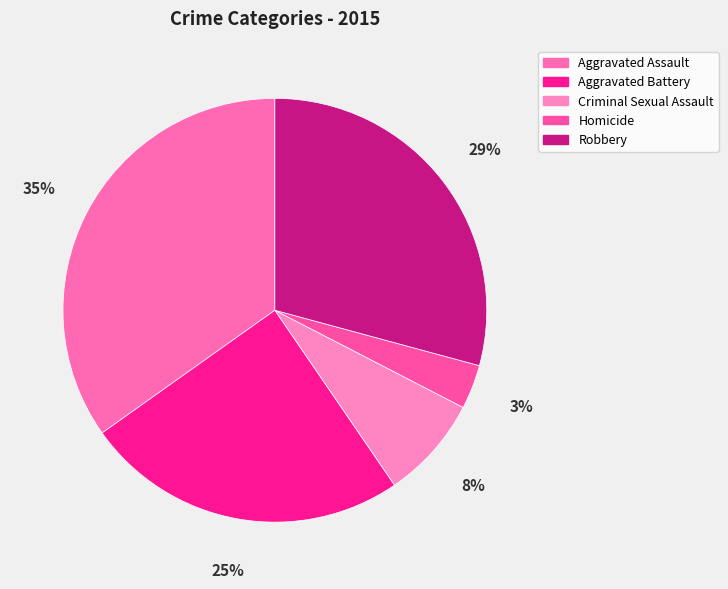

What is the largest slice in the pie chart?

Aggravated Assault